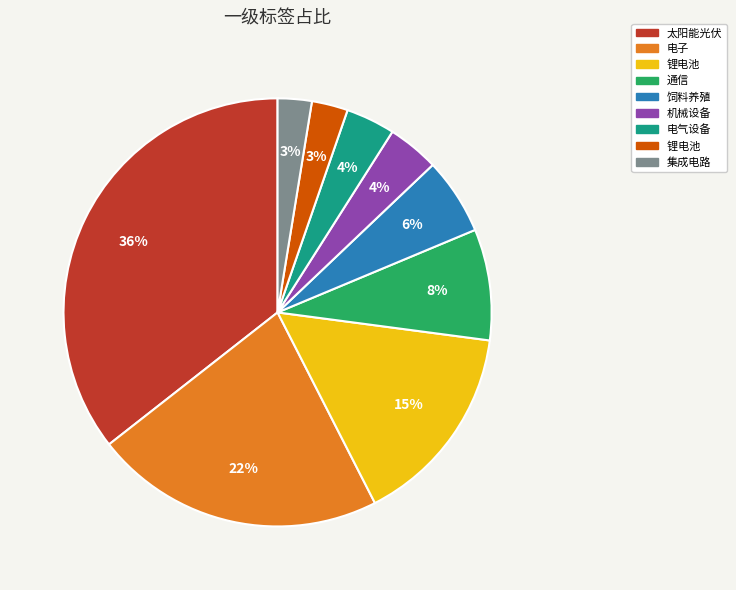

Does any single category account for the majority?

No